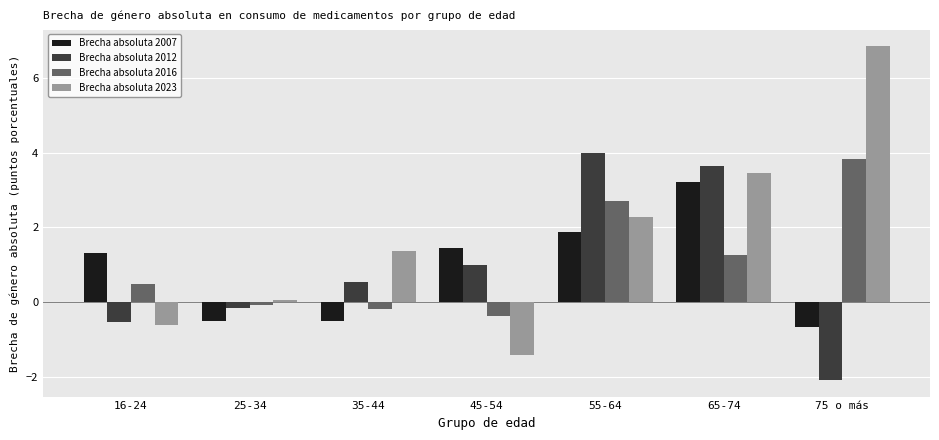

The value of Brecha absoluta 2023 at 65-74 is 3.5. True or false?

True